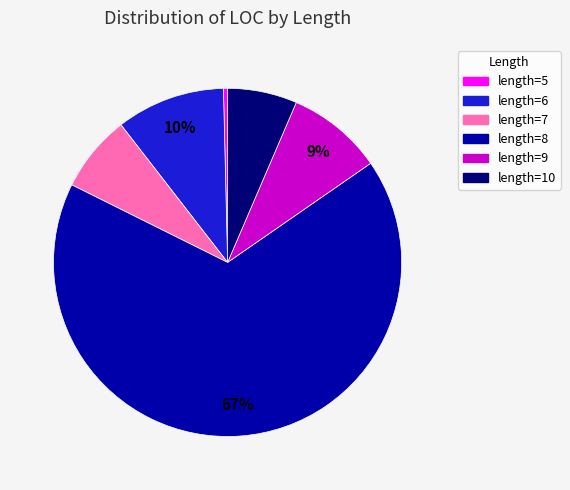

Between length=5 and length=9, which is larger?

length=9